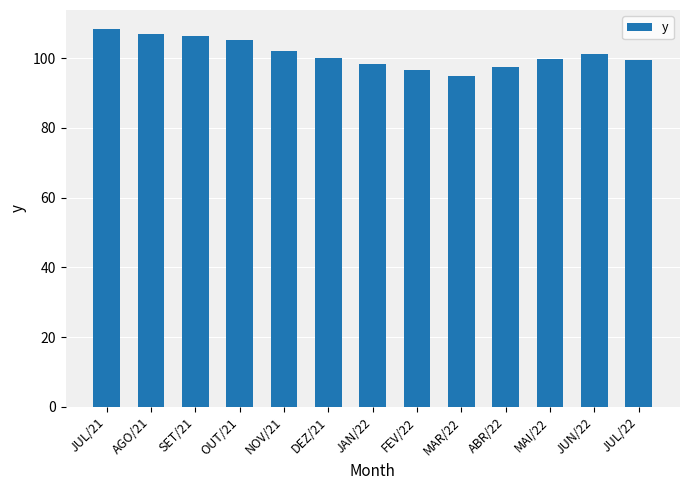

What is the change in value from DEZ/21 to JUN/22?

+1.1